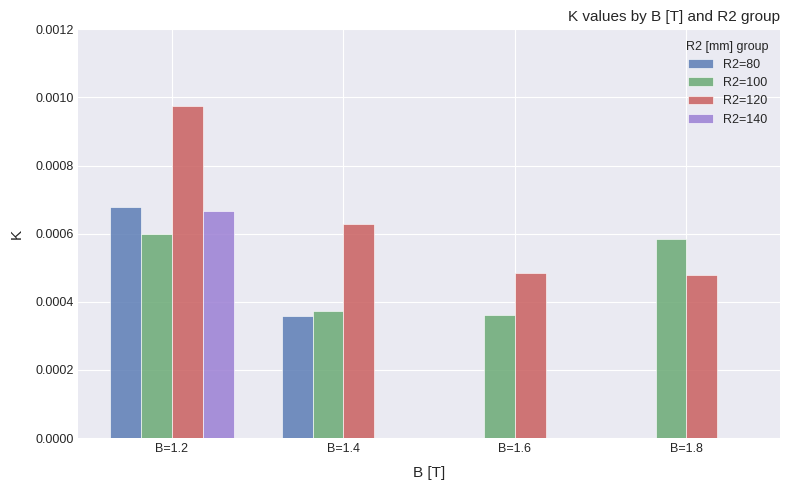

Which category has the highest value in the R2=120 series?

B=1.2